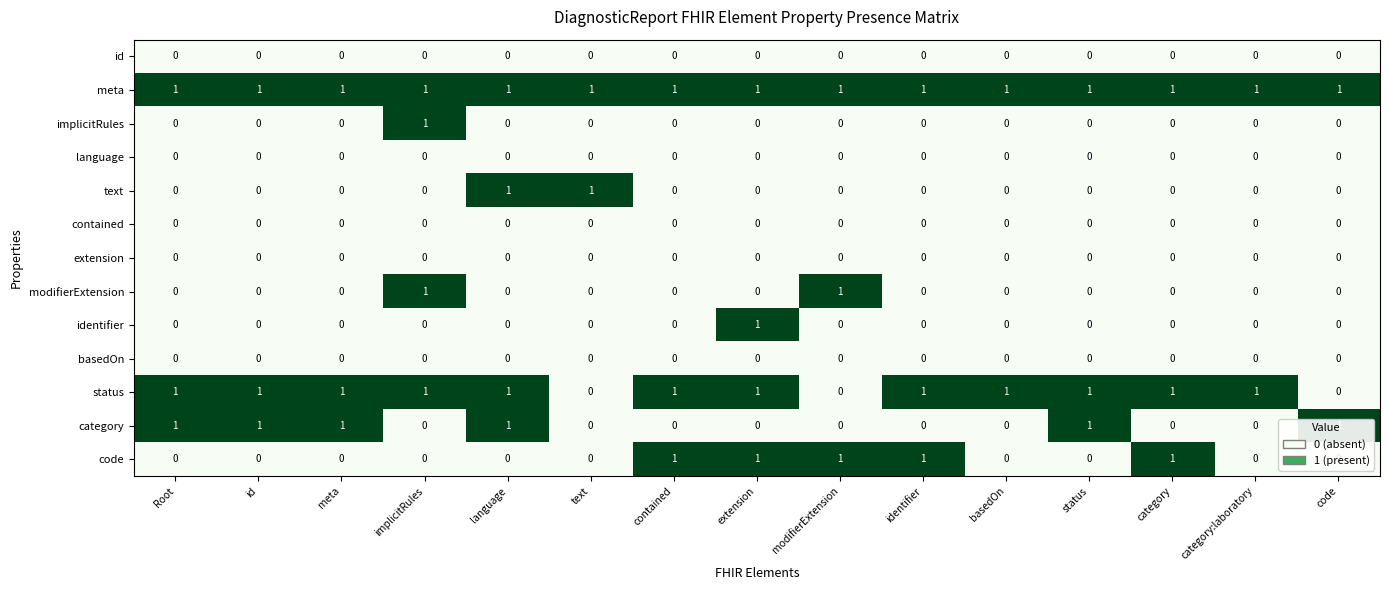

Count the identifier values in the range 0 to 1.

15